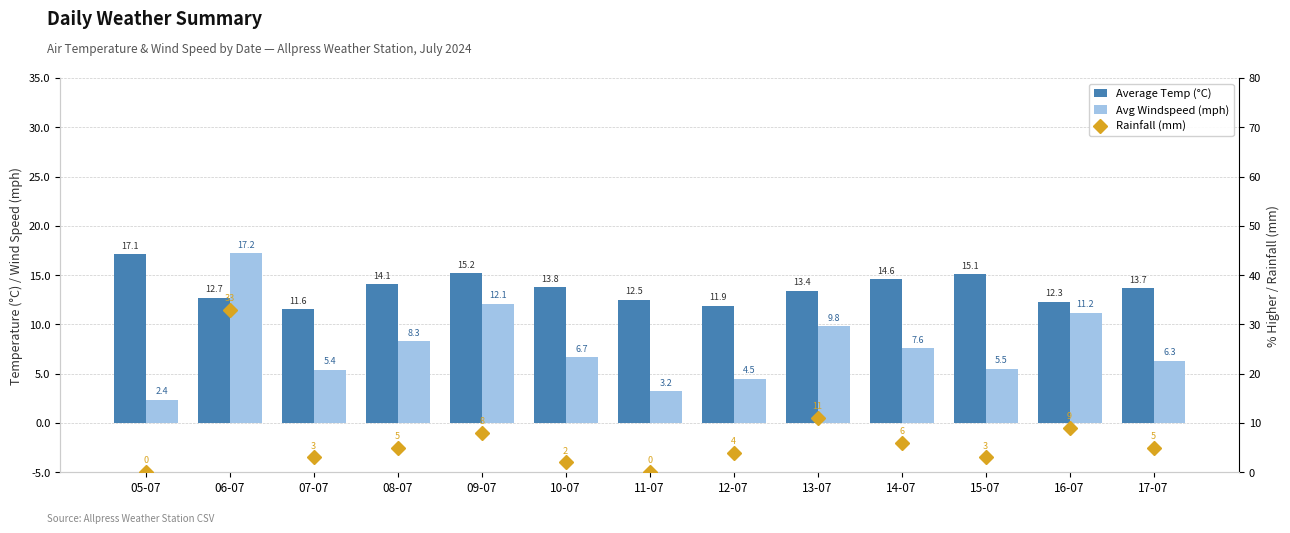

Which category has the highest value across all series?

06-07